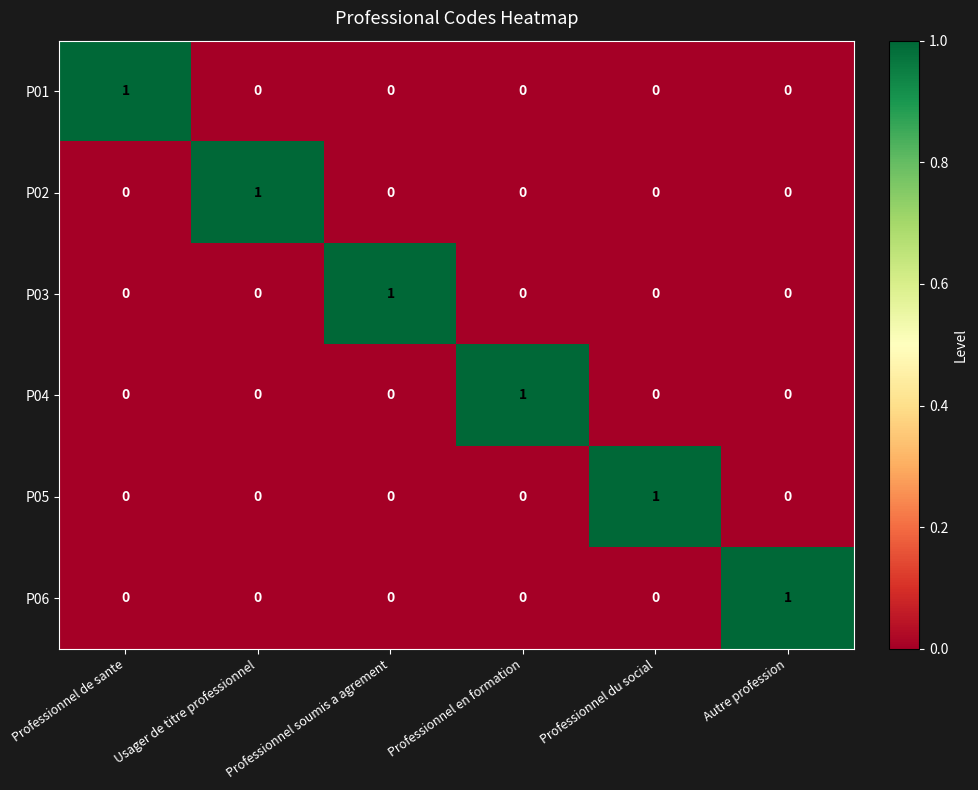

How many P01 values are between 0 and 1?

6